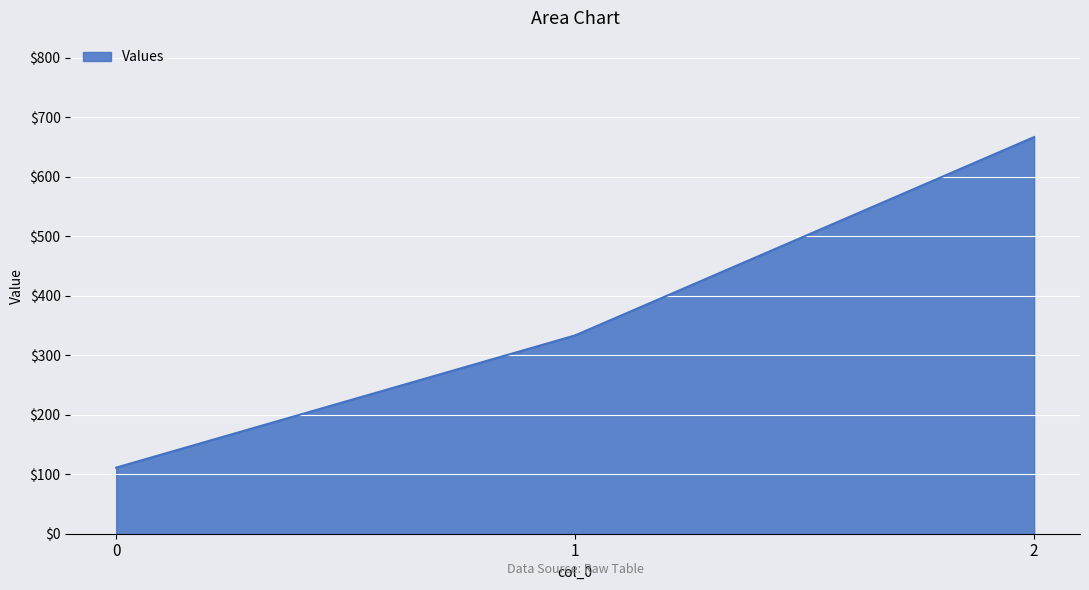

Rank the categories by value from lowest to highest.

0, 1, 2